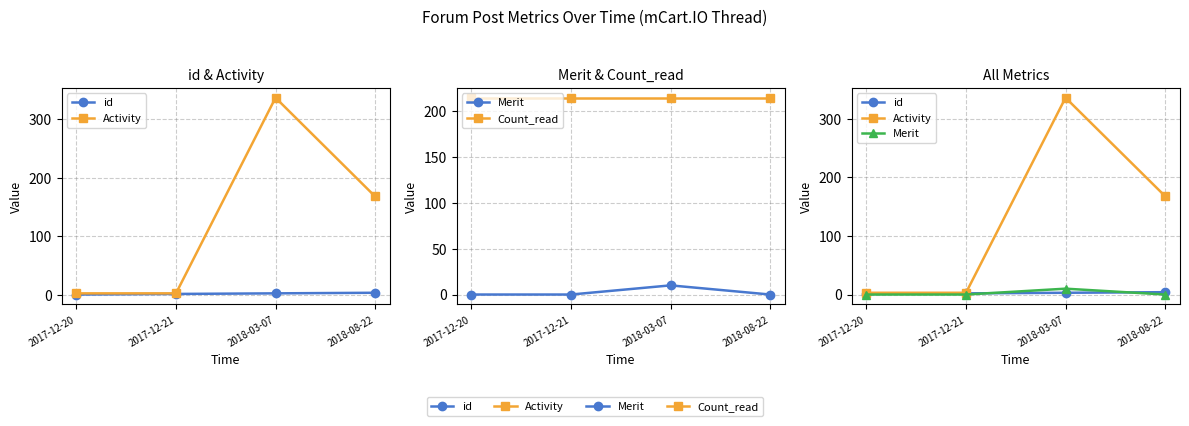

What is the total value across all series at 2017-12-21?

220